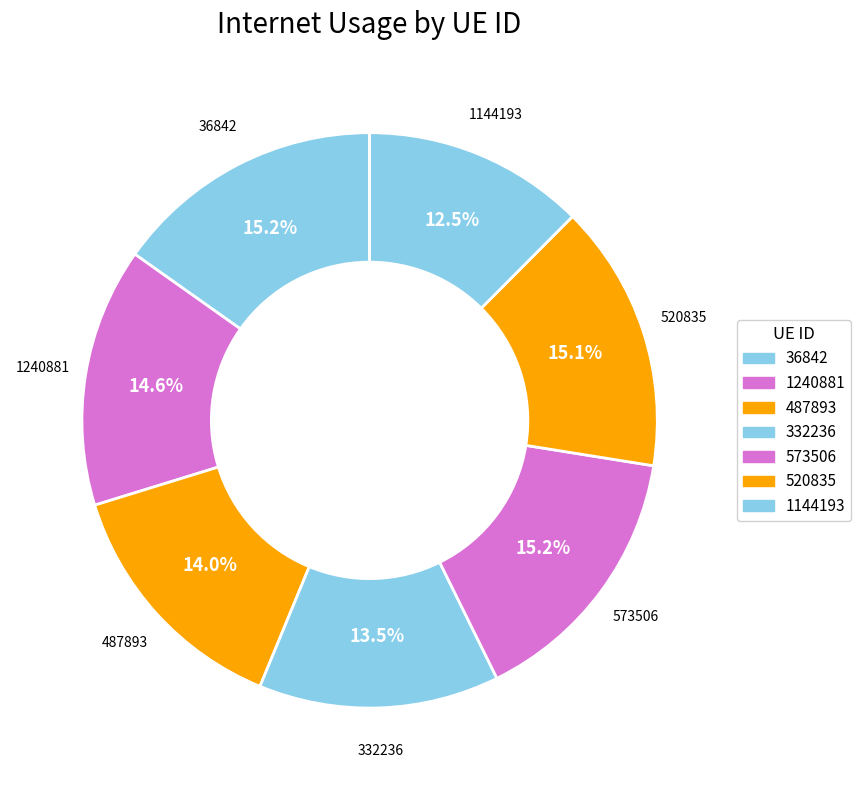

How many segments does this pie chart have?

7